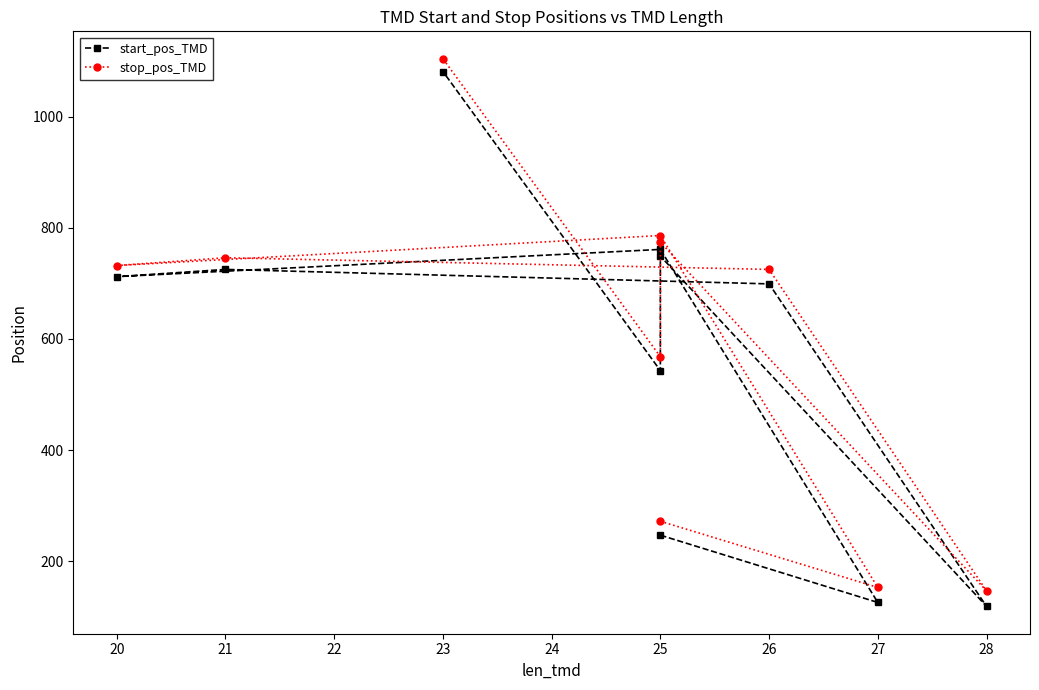

How many values in the start_pos_TMD series are below 712?

5